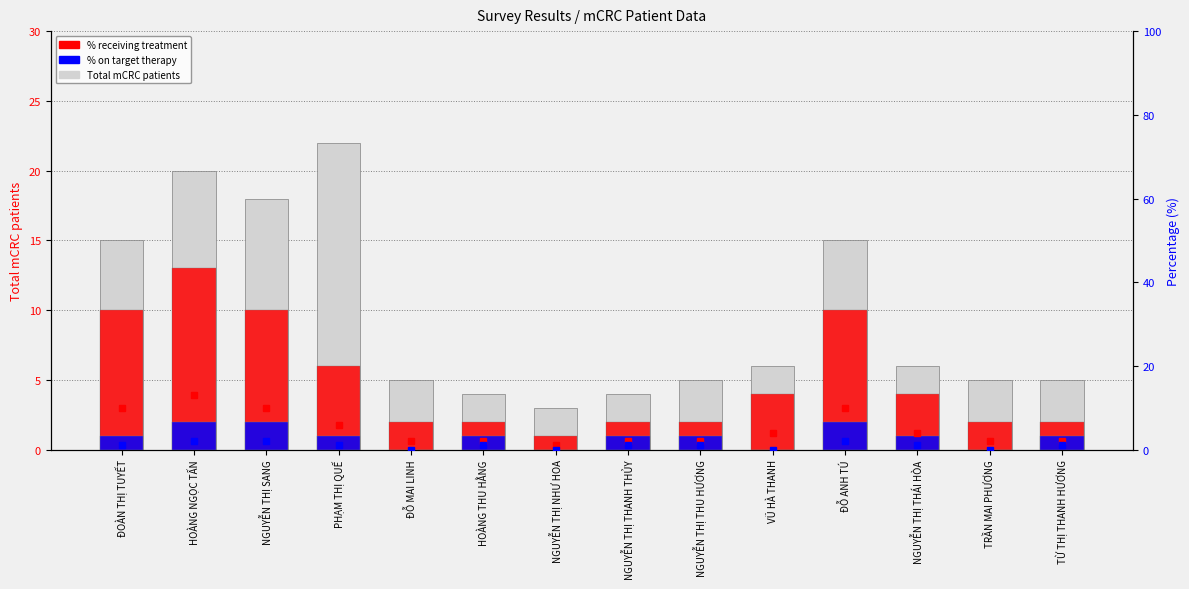

What is the label of the 1st bar from the right?

TỪ THỊ THANH HƯƠNG